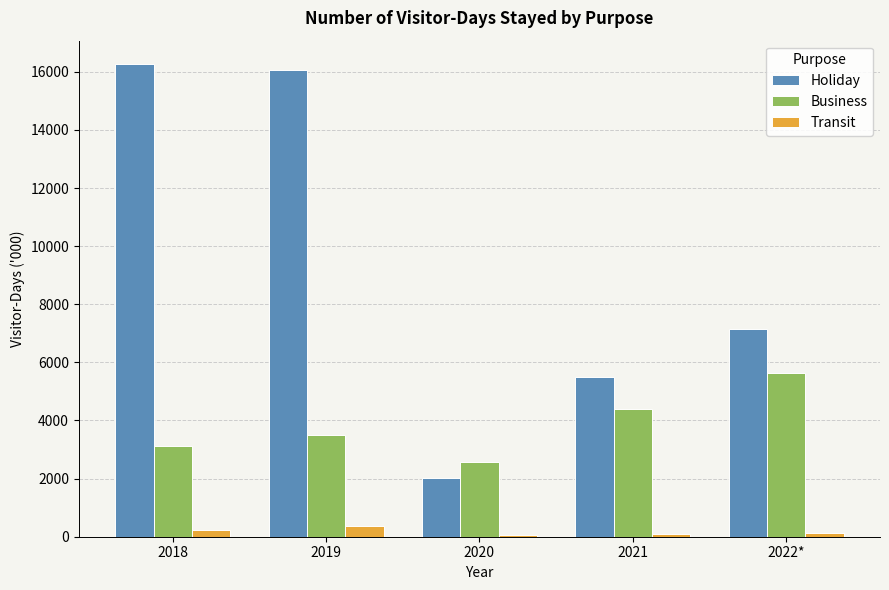

Where does the Business series first go above 3501?

2019